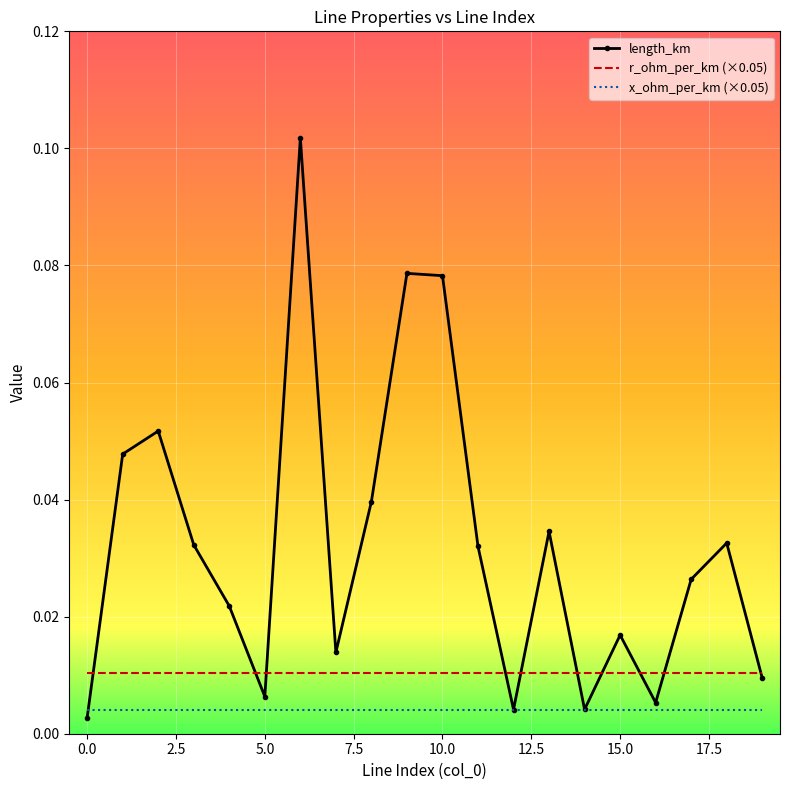

Which series has the largest total across all categories?

length_km